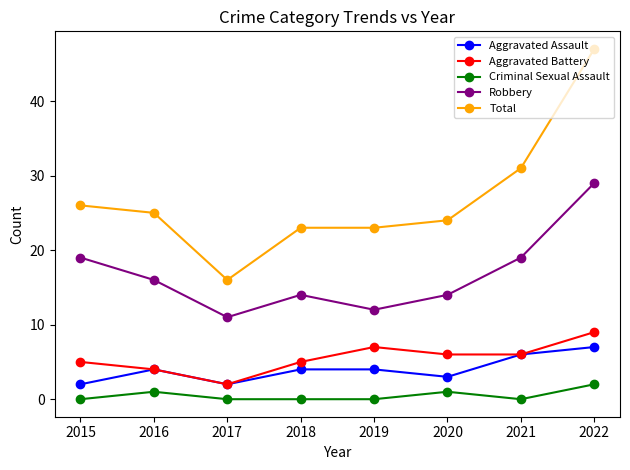

Reading left to right, list all the values displayed in this chart.

Aggravated Assault: 2015=2	2016=4	2017=2	2018=4	2019=4	2020=3	2021=6	2022=7
Aggravated Battery: 2015=5	2016=4	2017=2	2018=5	2019=7	2020=6	2021=6	2022=9
Criminal Sexual Assault: 2015=0	2016=1	2017=0	2018=0	2019=0	2020=1	2021=0	2022=2
Robbery: 2015=19	2016=16	2017=11	2018=14	2019=12	2020=14	2021=19	2022=29
Total: 2015=26	2016=25	2017=16	2018=23	2019=23	2020=24	2021=31	2022=47